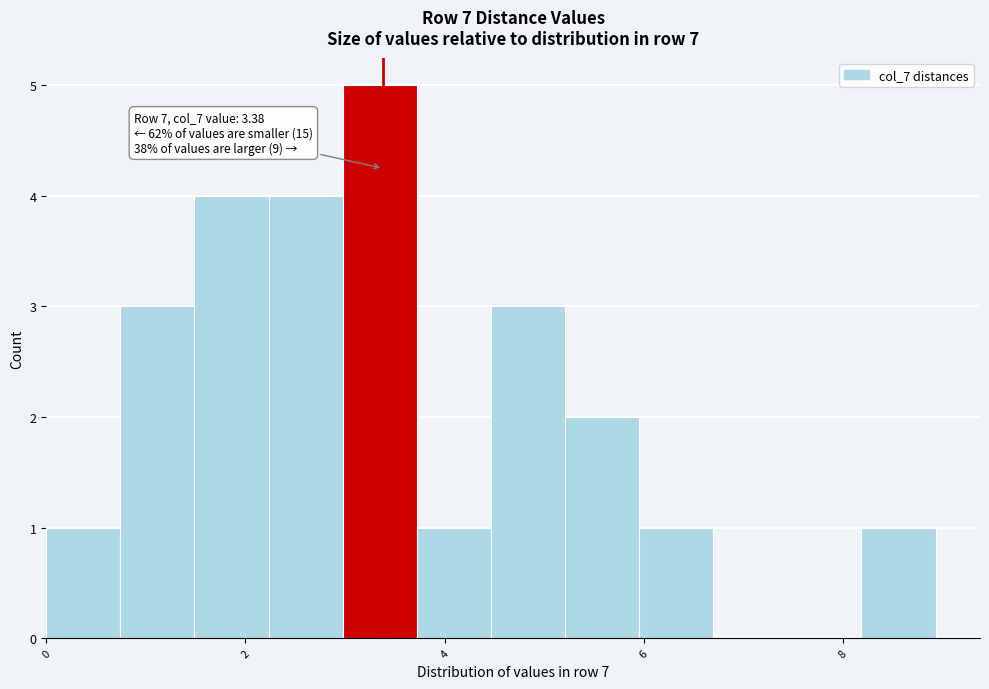

Read against the x-axis, roughly where is the centre of the tallest bar?

3.4